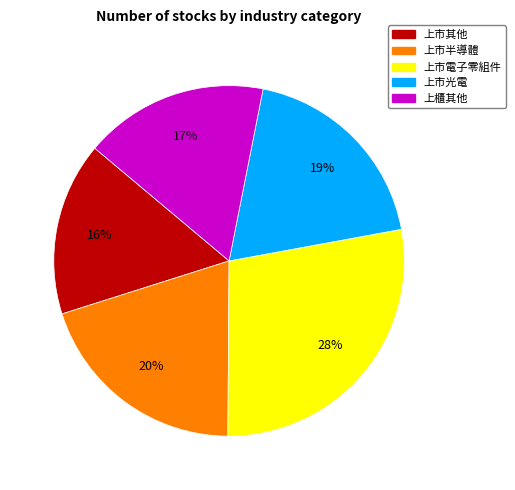

Is the sum of 上市其他 and 上市半導體 greater than half?

No